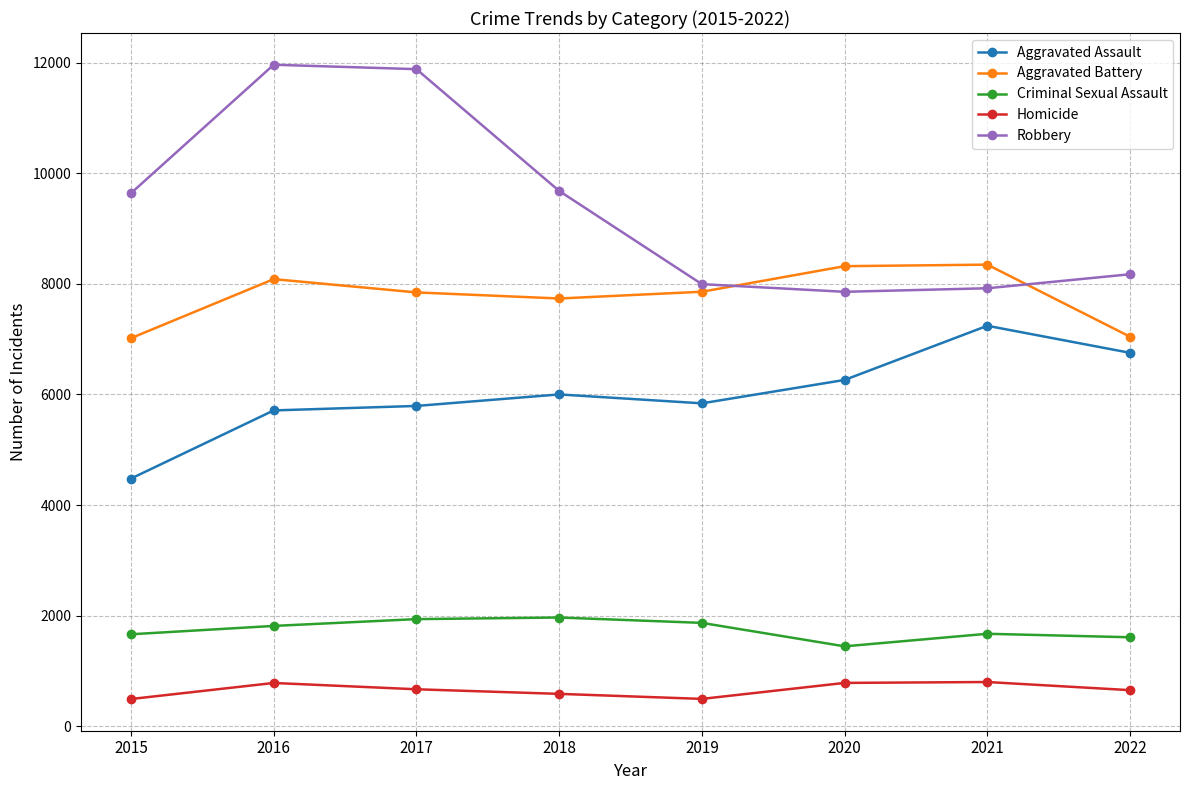

What is the value of the Criminal Sexual Assault point at the 8th from the left?

1612